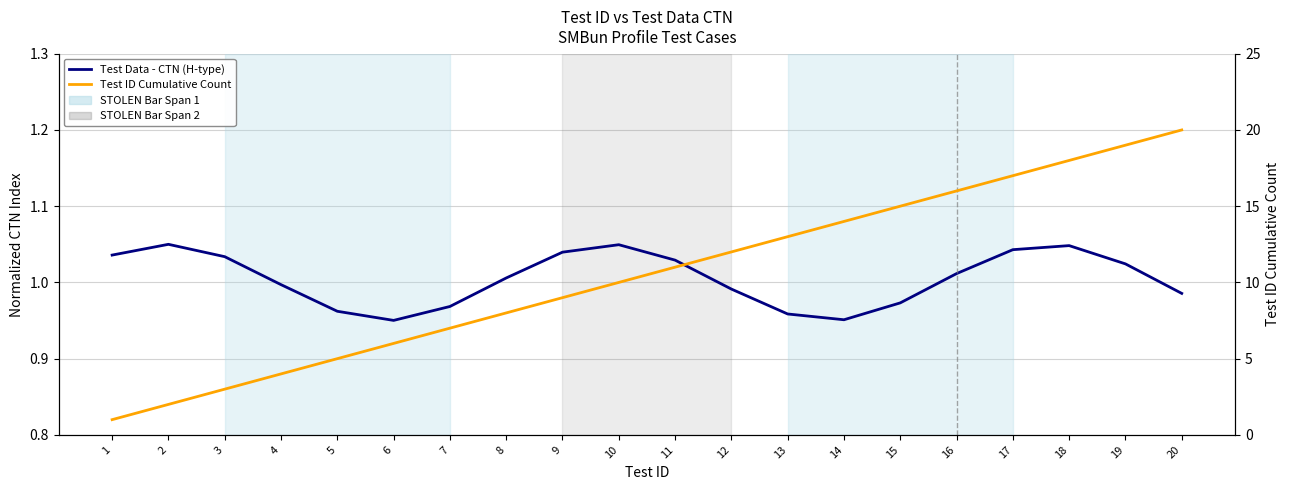

Where is Test ID Cumulative Count nearest to the value 10?

10